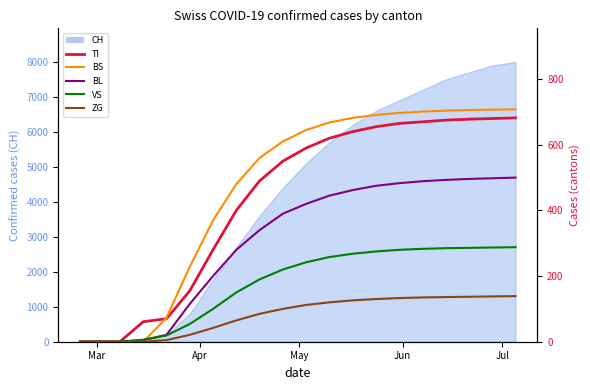

True or false: ZG and BL intersect in this chart.

False